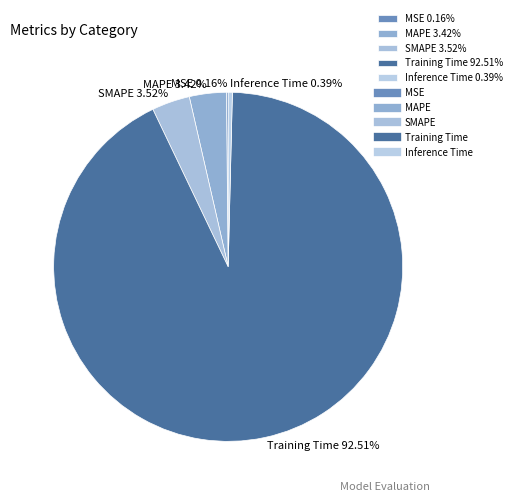

What is the largest slice in the pie chart?

Training Time